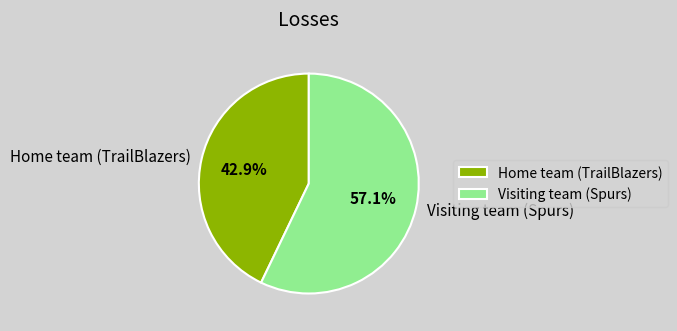

Approximately how many times larger is the value at Visiting team (Spurs) compared to Home team (TrailBlazers)?

1.3